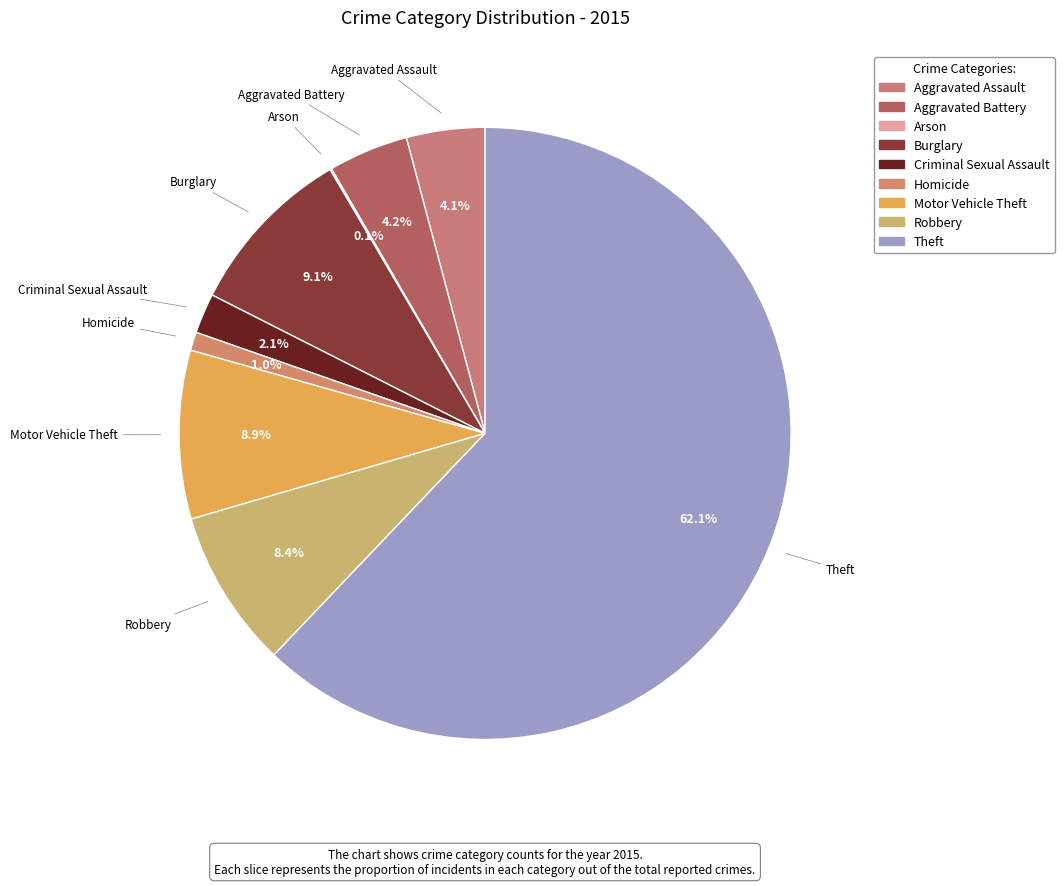

What percentage is the Robbery slice, to the nearest percent?

8%